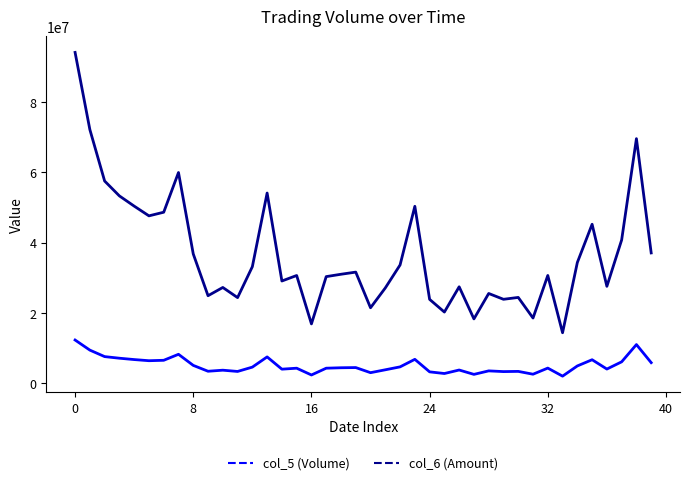

True or false: col_5 (Volume) and col_6 (Amount) intersect in this chart.

False